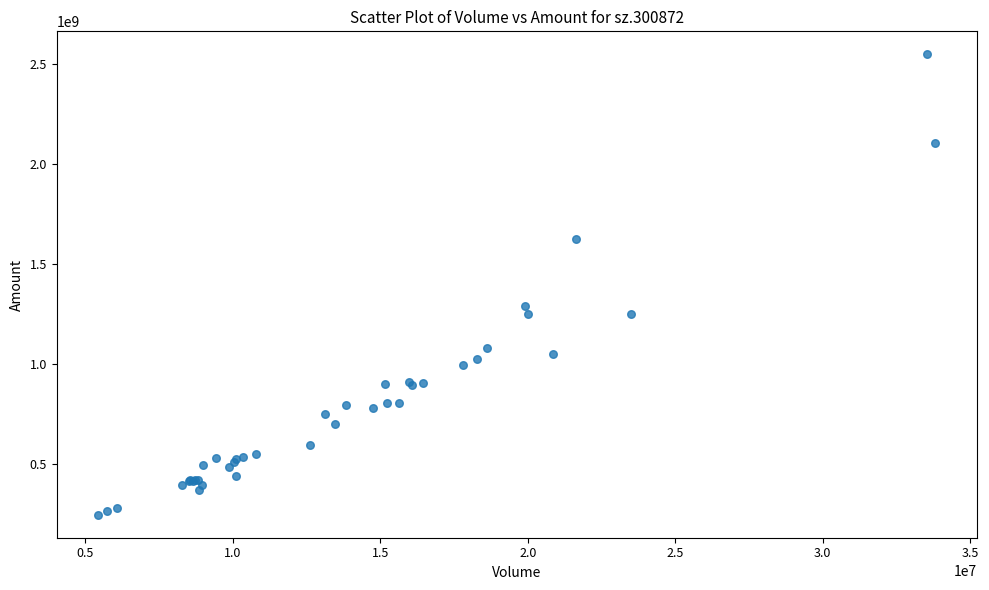

What Y value in the scatter plot is closest to 1396785089?

1287080885.6